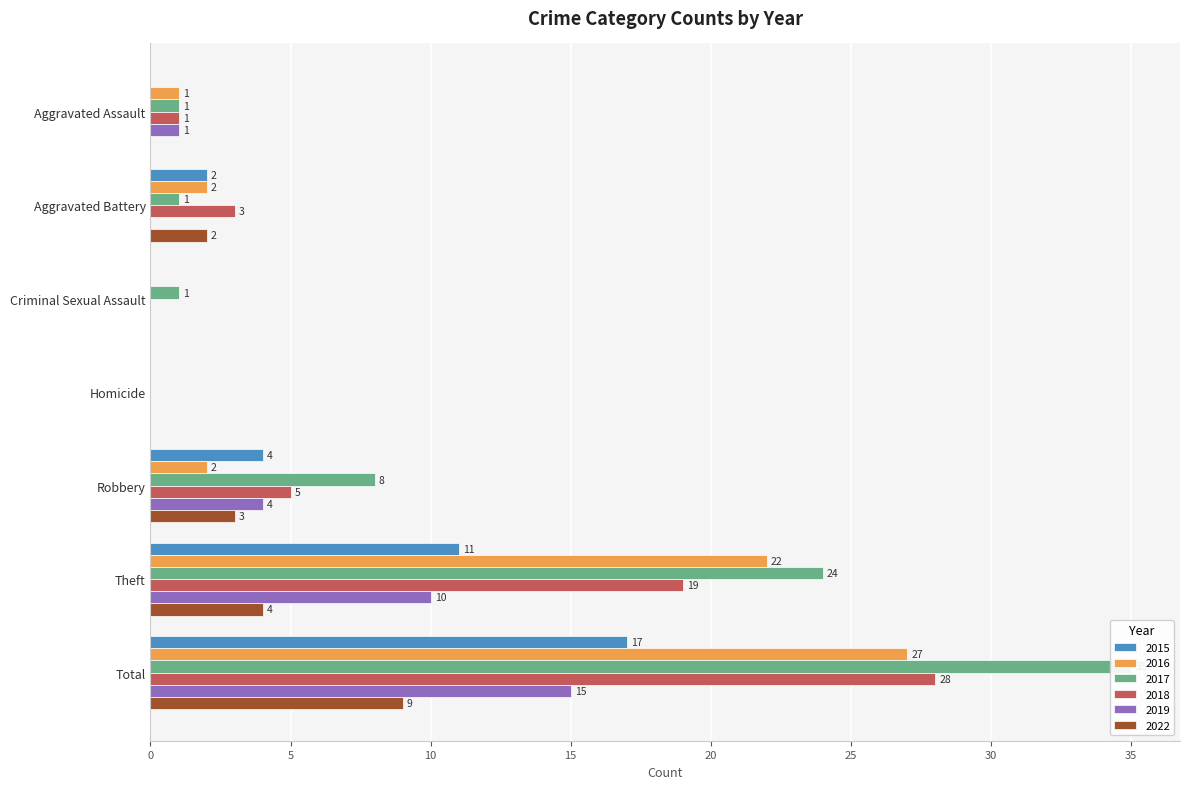

What is the label of the 2nd bar from the right?

Theft